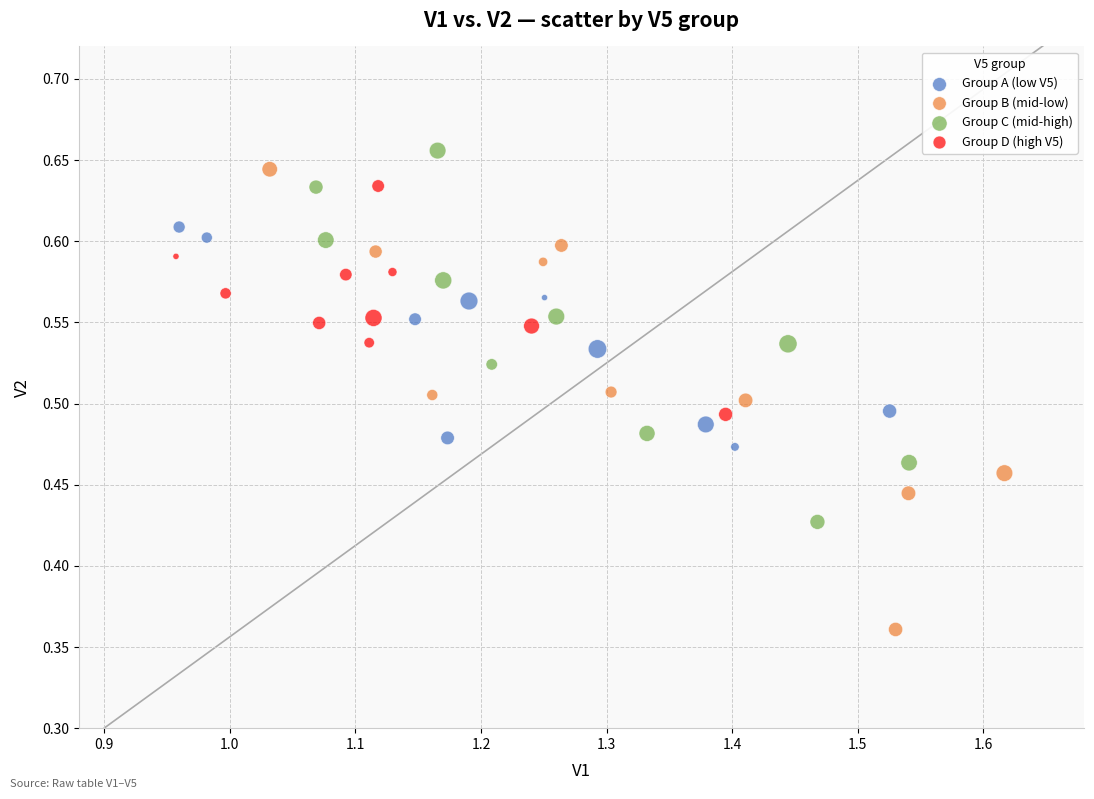

Which series has the largest Y range (max minus min)?

Group B (mid-low)